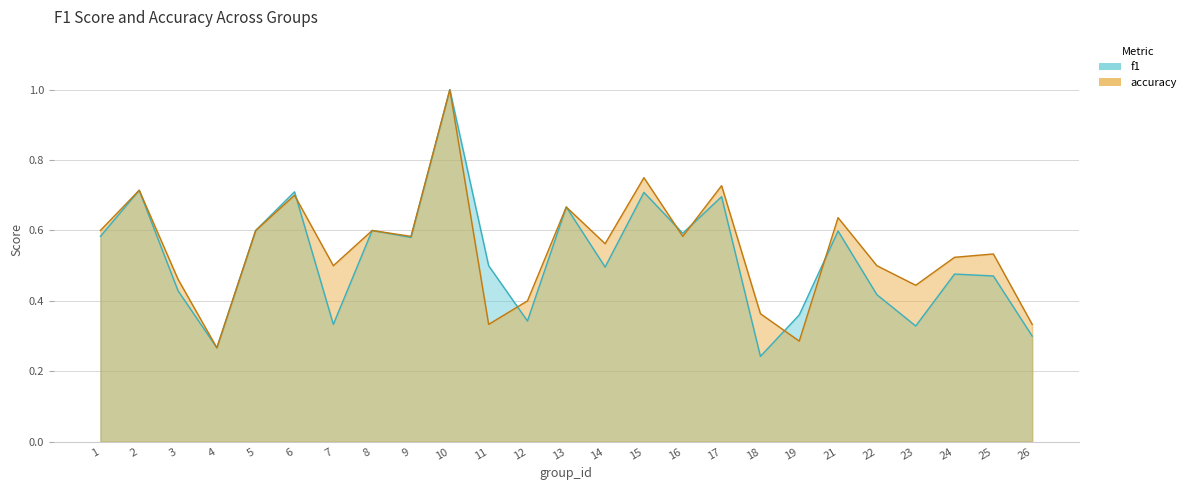

What is the minimum value shown in the chart?

0.2